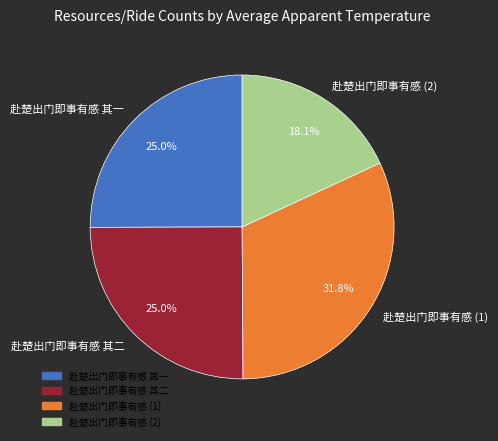

True or false: 赴楚出门即事有感 其一 accounts for 25% of the total.

True